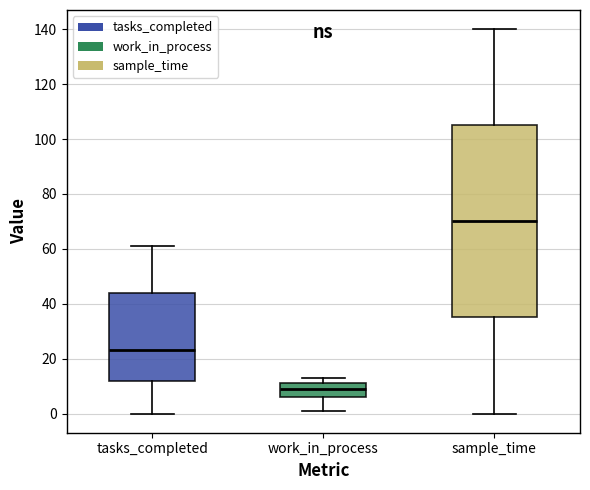

Reading left to right, transcribe this box plot: for each box, give where its median line is, the range the box spans, and where its two whiskers end, as read against the y-axis. The values are not printed on the chart, so give them approximately, as read against the axis.

tasks_completed: median 24, box 12 to 44, whiskers 0 to 62
work_in_process: median 10, box 6 to 12, whiskers 2 to 14
sample_time: median 70, box 36 to 106, whiskers 0 to 140